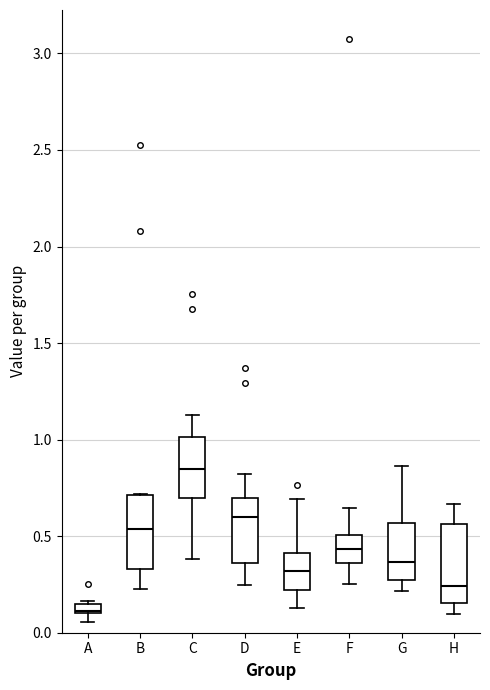

Which box has the highest median line?

C